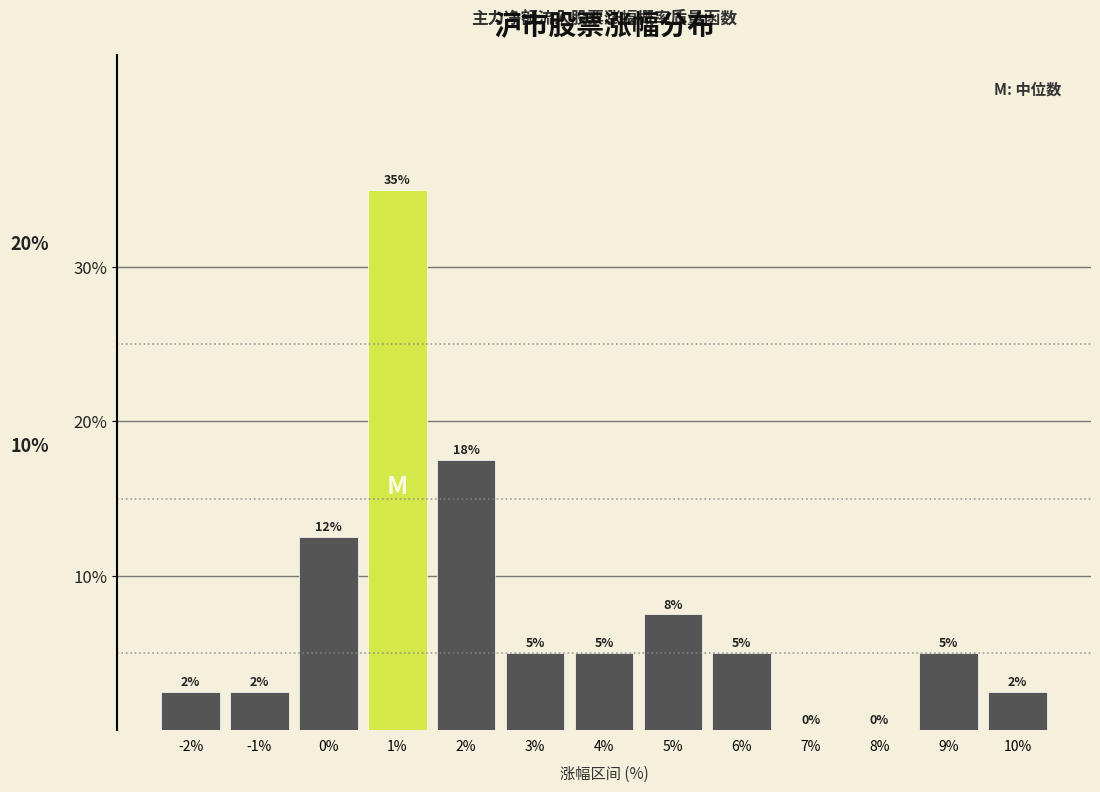

Are the bars horizontal?

No